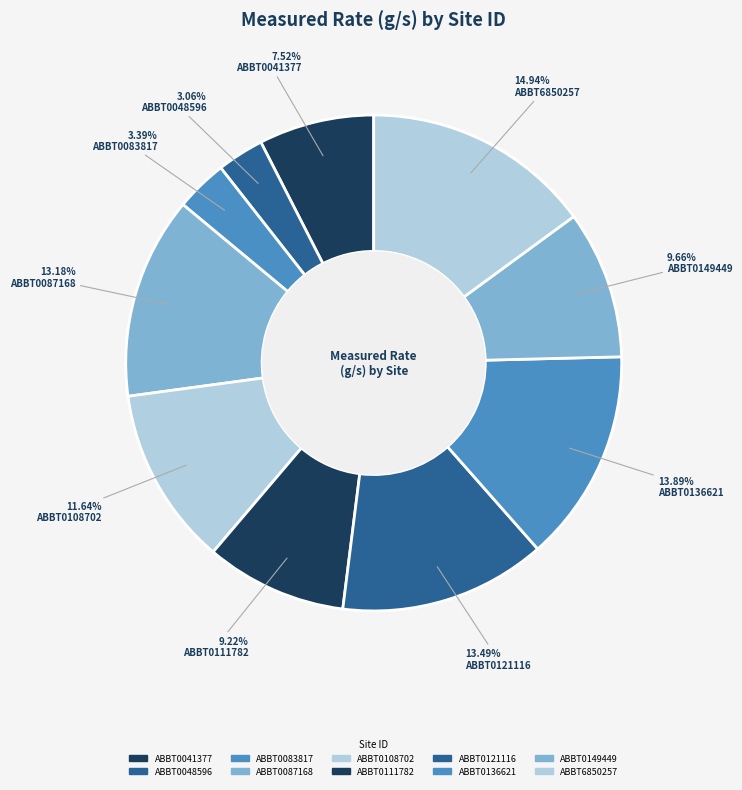

True or false: ABBT6850257 accounts for 15% of the total.

True